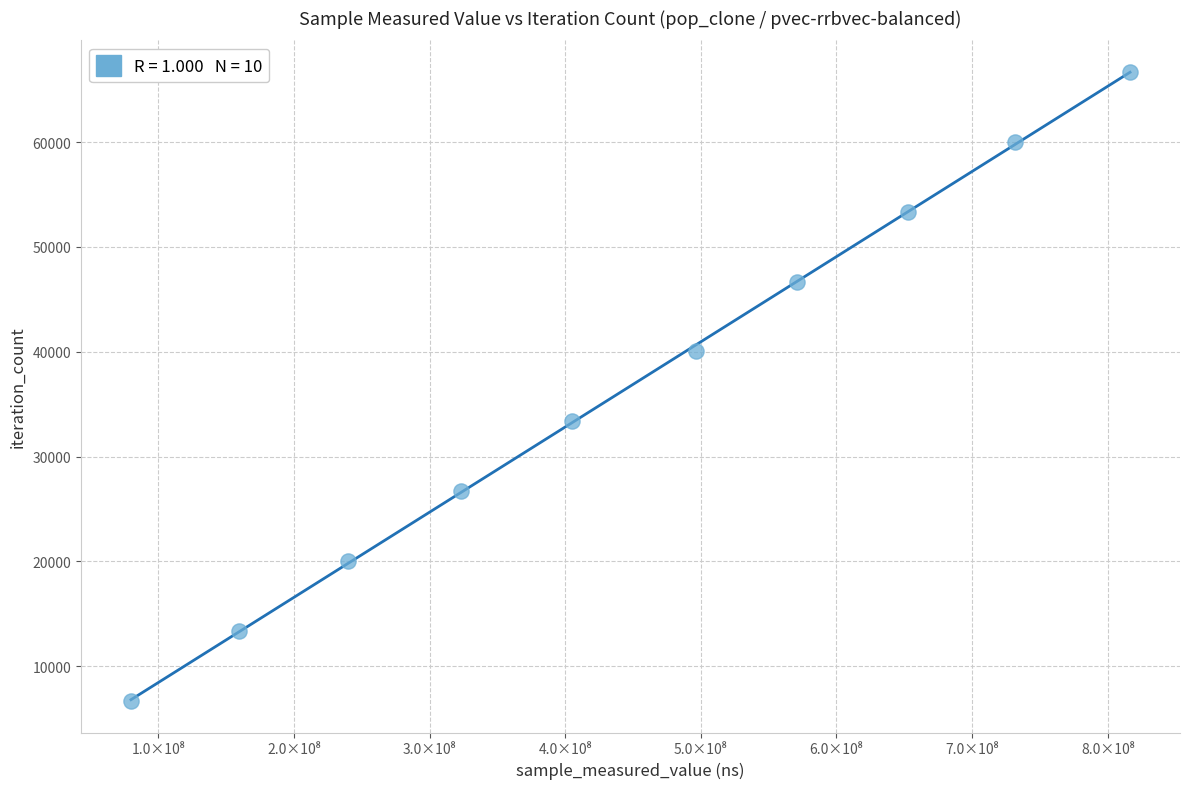

What is the range of Y values (max minus min)?

60039